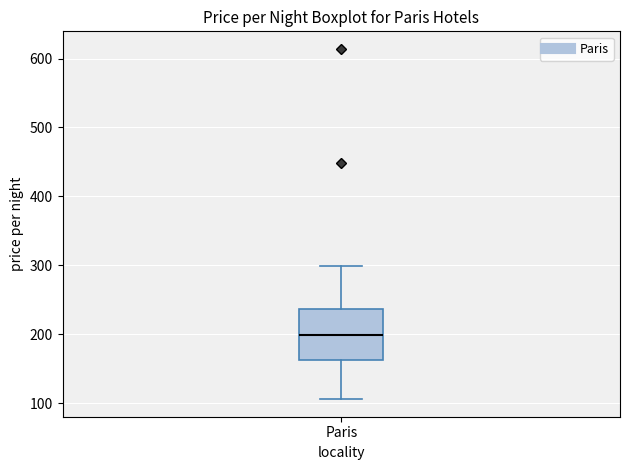

Read this box plot against the y-axis: the position of the median line, the range covered by the box, and the ends of both whiskers. The values are not printed on the chart, so give them approximately, as read against the axis.

median 200, box 160 to 240, whiskers 110 to 300